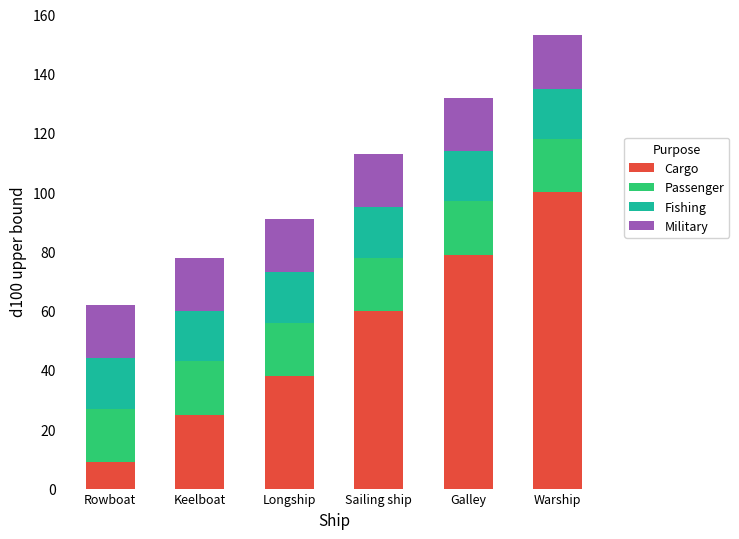

How many bars are there in total?

6